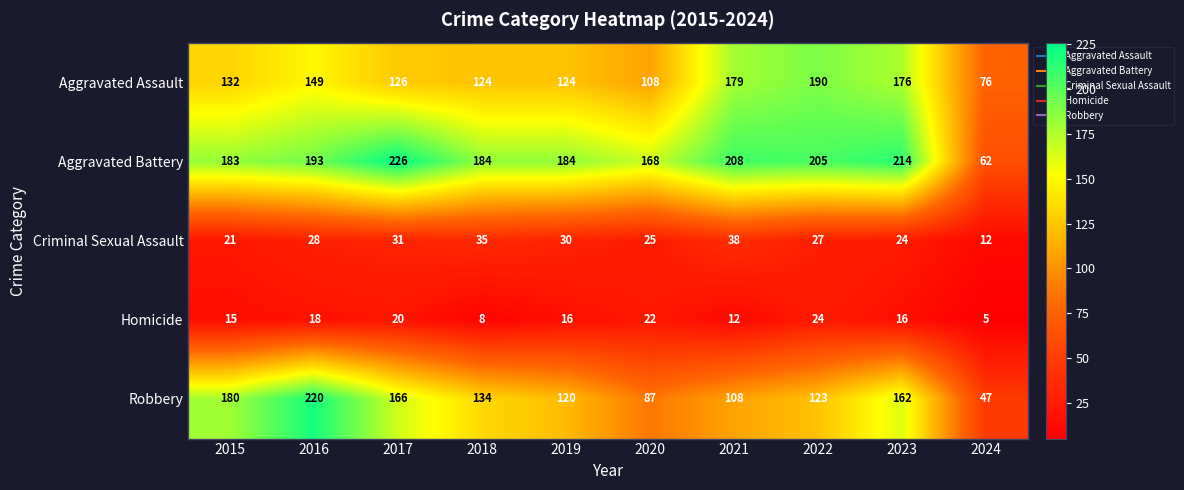

At which category does the chart reach its minimum across all series?

2024